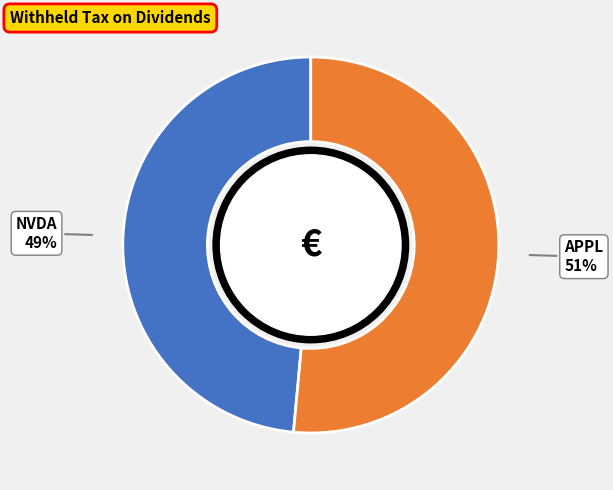

Does any single category account for the majority?

Yes